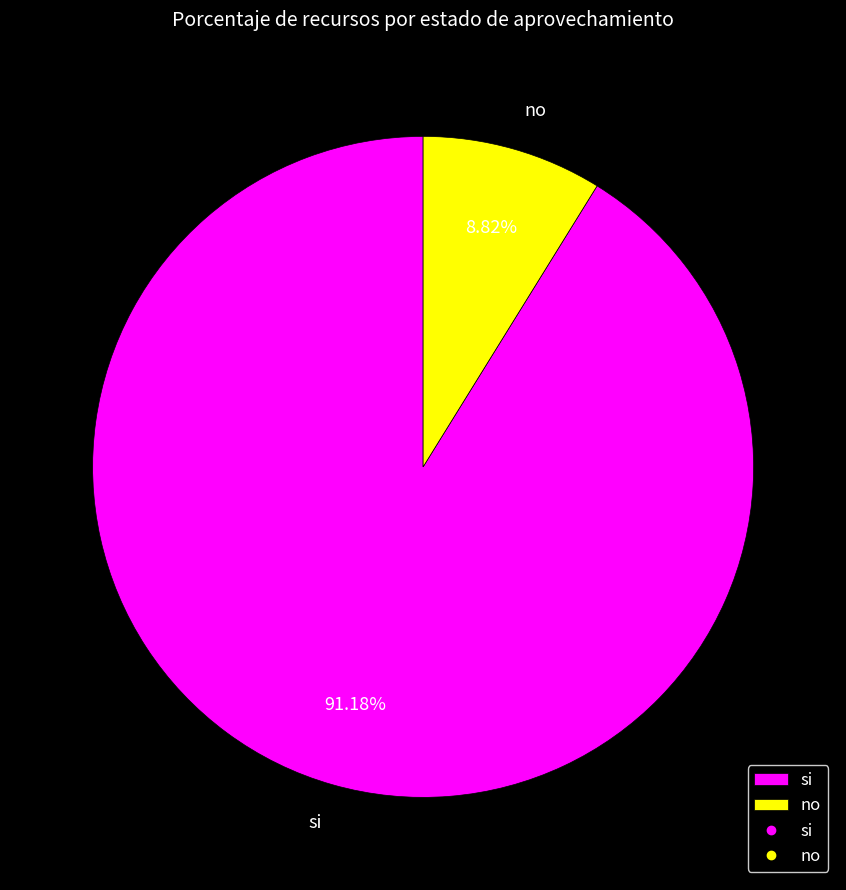

How many slices are in this pie chart?

2